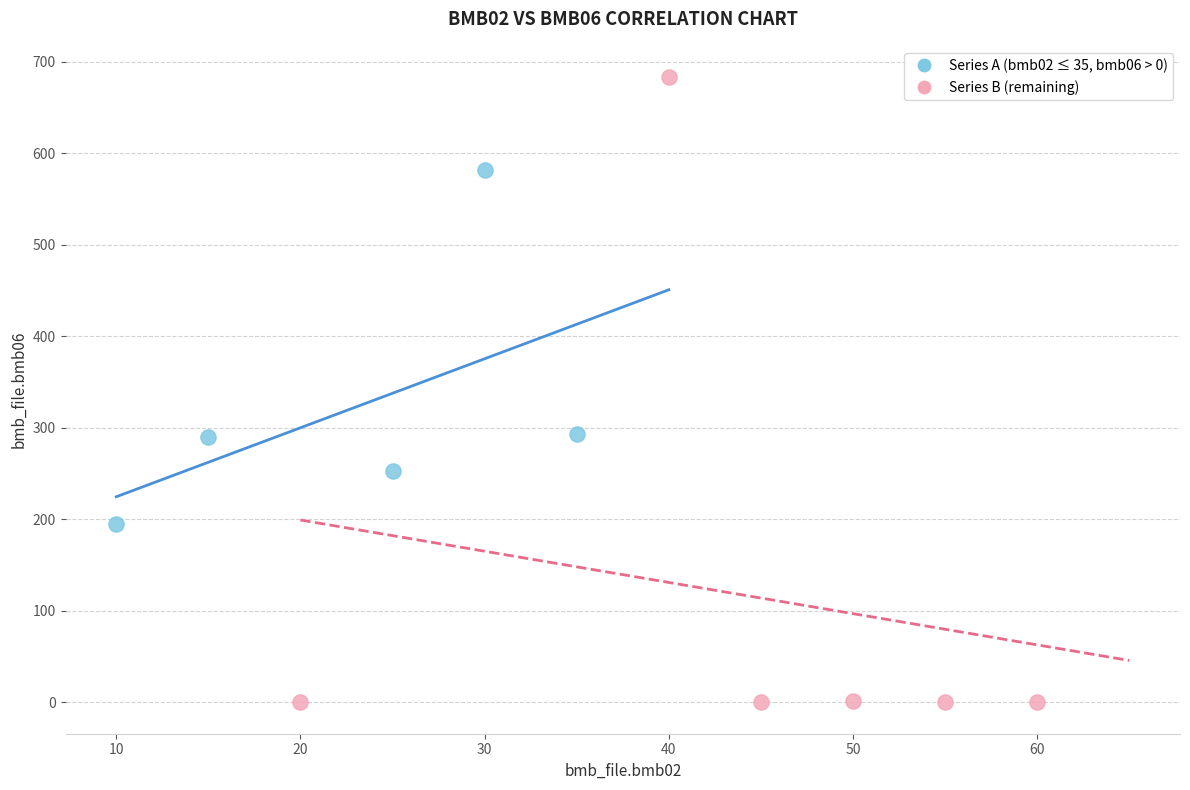

Which series contains the highest Y value?

Series B (remaining)